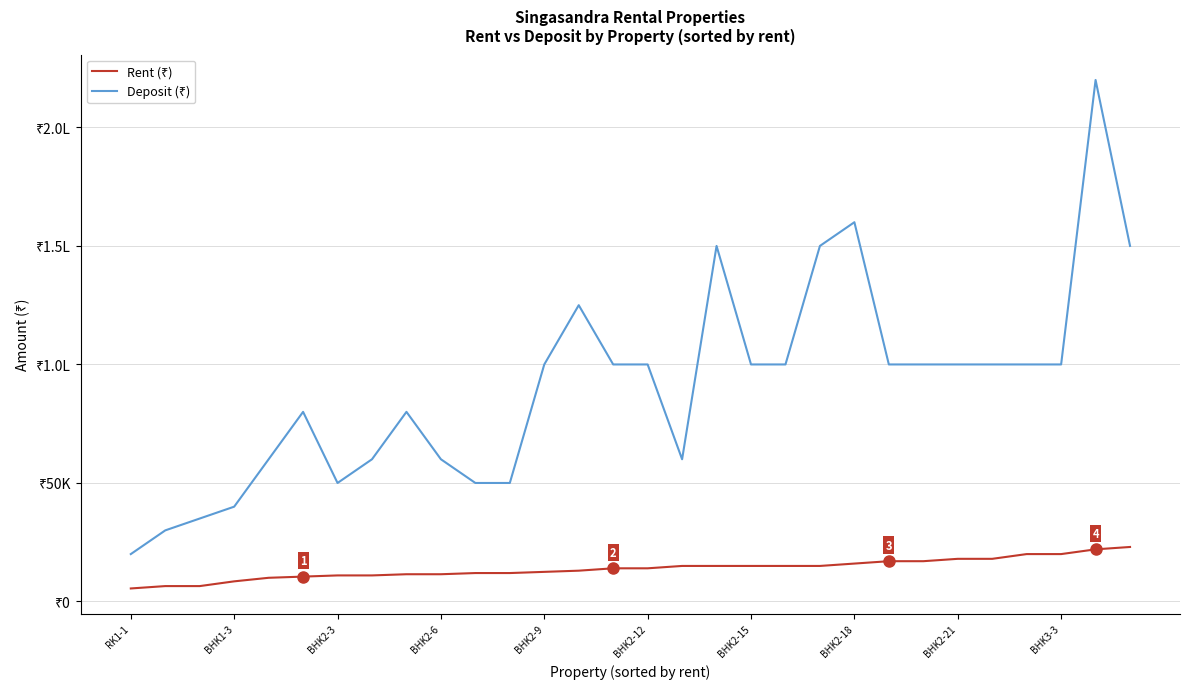

What is the value of the Rent (₹) point at the 1st from the left?

5500